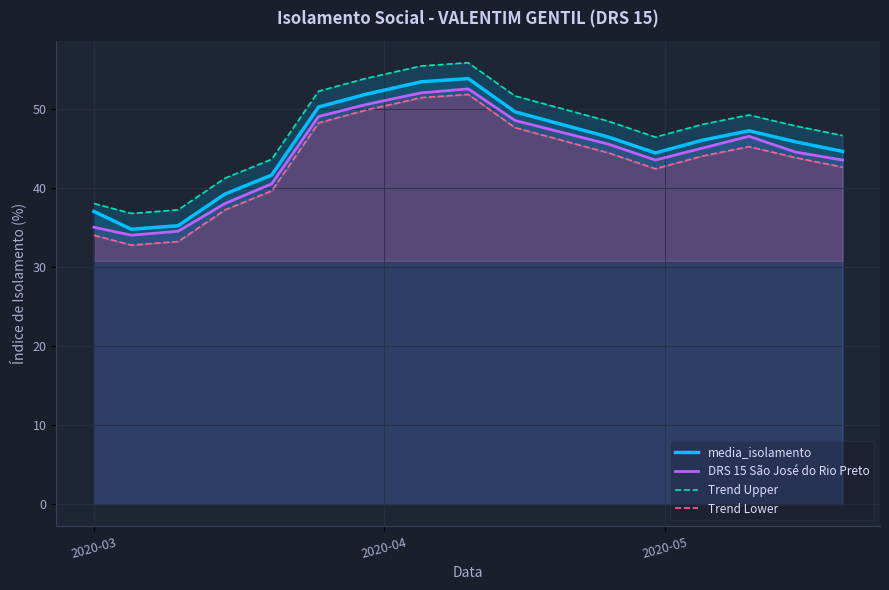

True or false: DRS 15 São José do Rio Preto has more than 2 points higher than both neighbors.

False